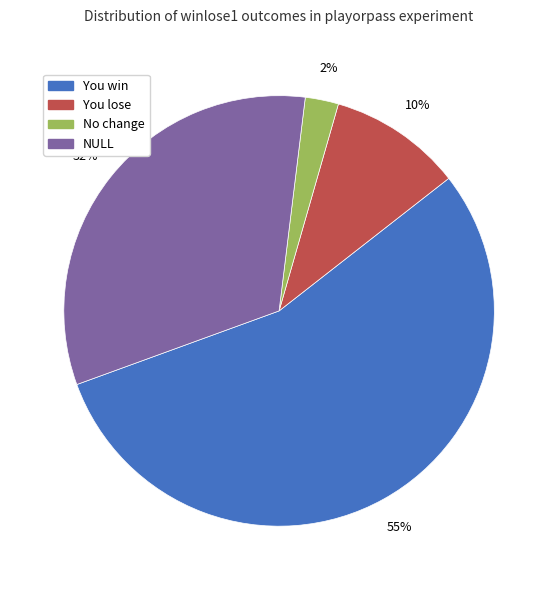

To the nearest percent, what is the average slice percentage?

25%